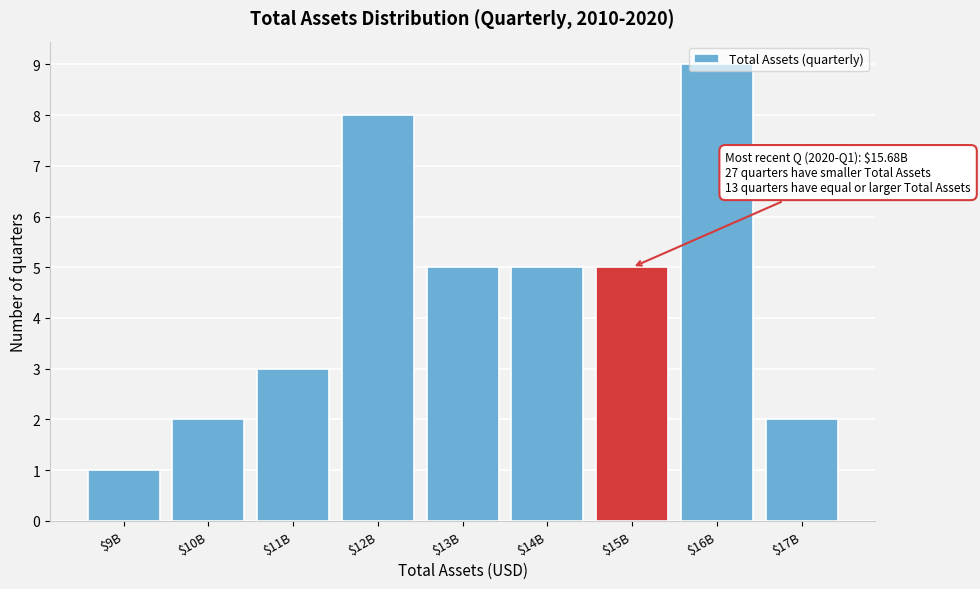

Is it true that the value at $17B is 3?

False